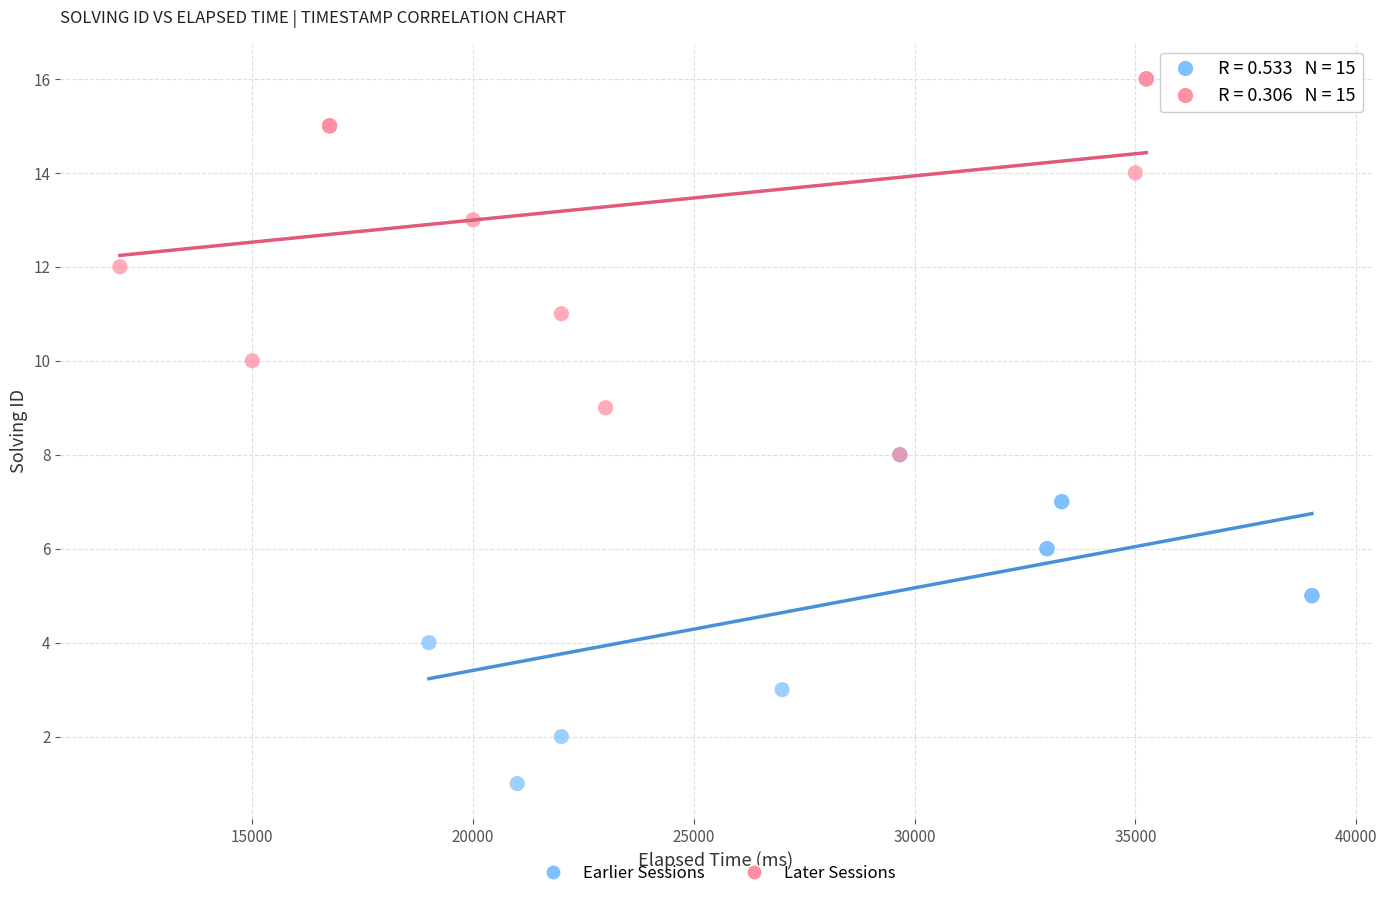

Which series has the largest Y range (max minus min)?

Later Sessions